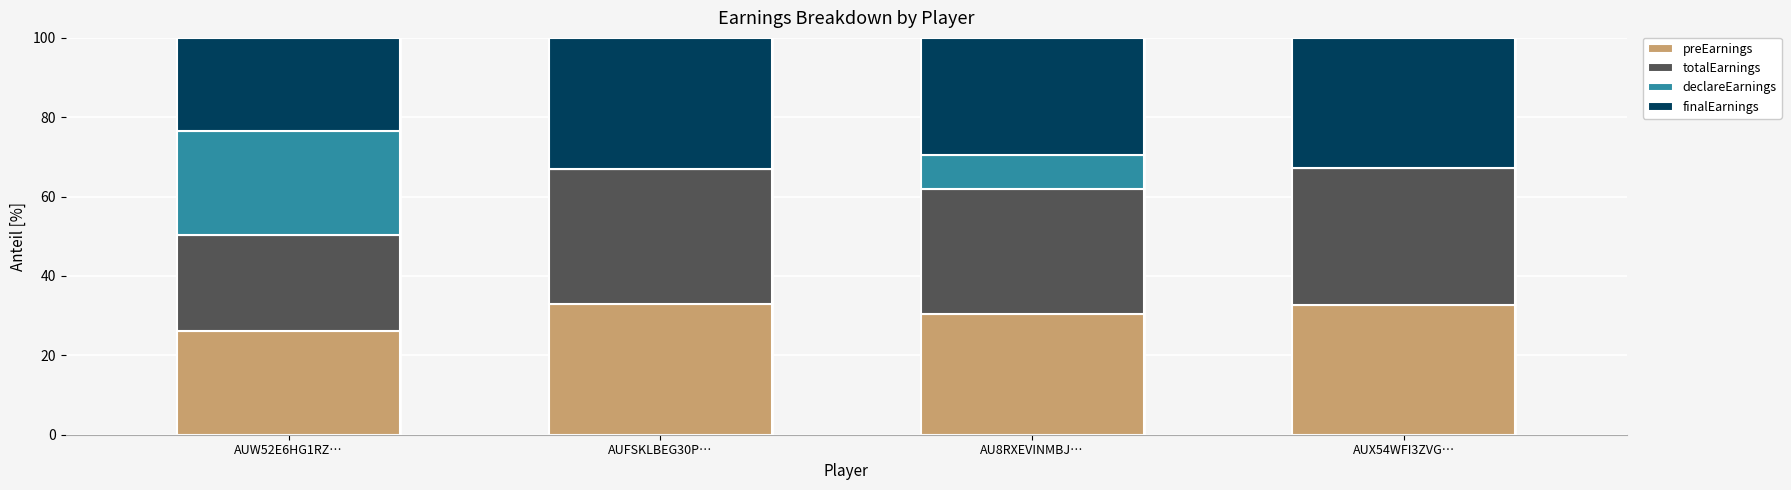

What value does the preEarnings series have at AUW52E6HG1RZ…?

26.1